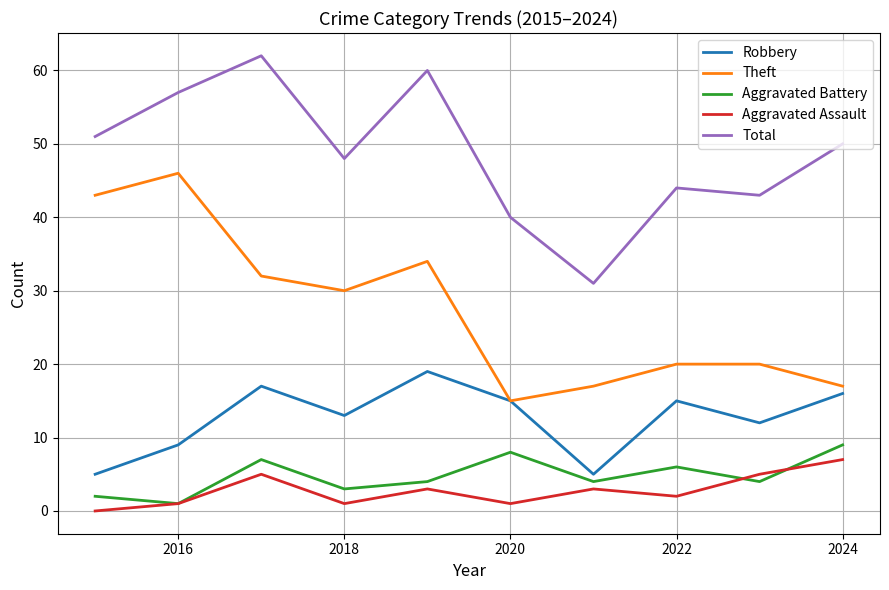

Is this an area chart (filled region under the line)?

No